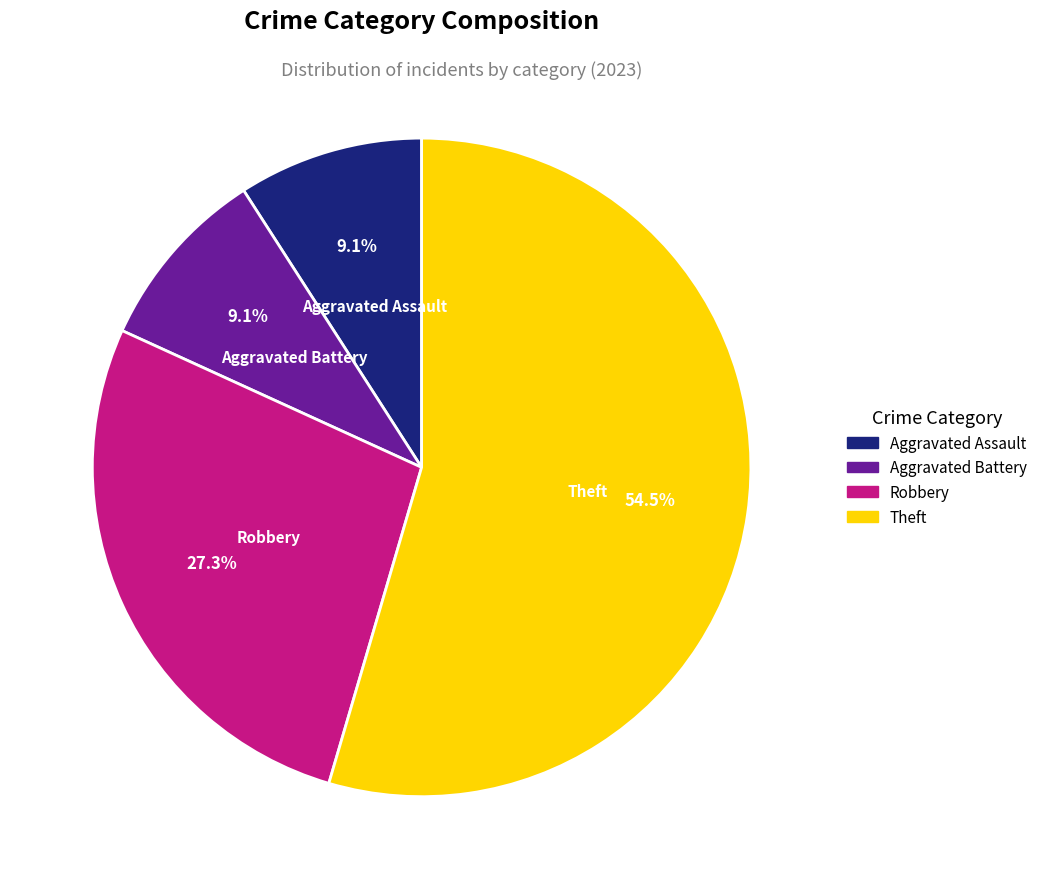

Count the number of slices in the pie.

4